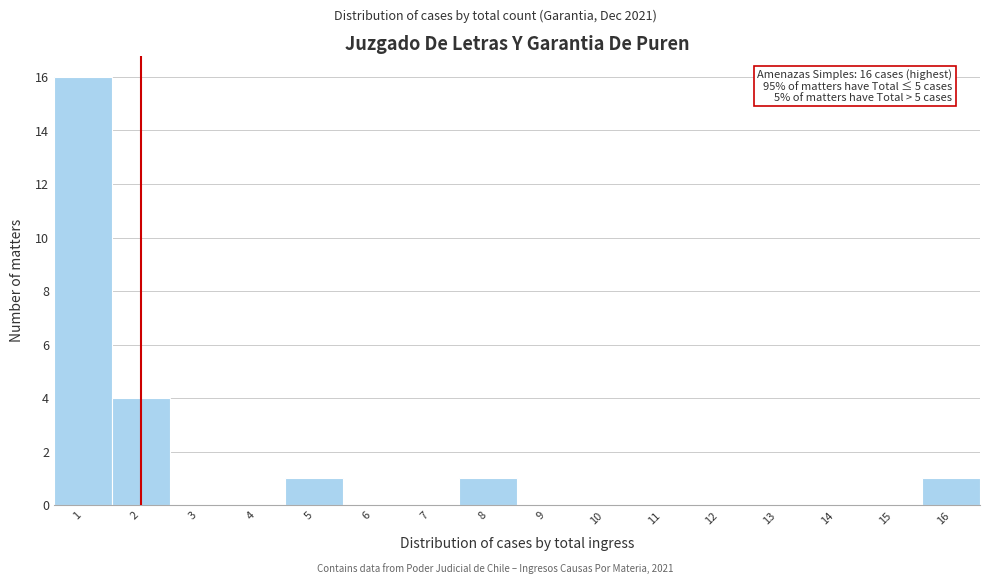

Reading right to left, extract all data points from this chart.

16=1	15=0	14=0	13=0	12=0	11=0	10=0	9=0	8=1	7=0	6=0	5=1	4=0	3=0	2=4	1=16